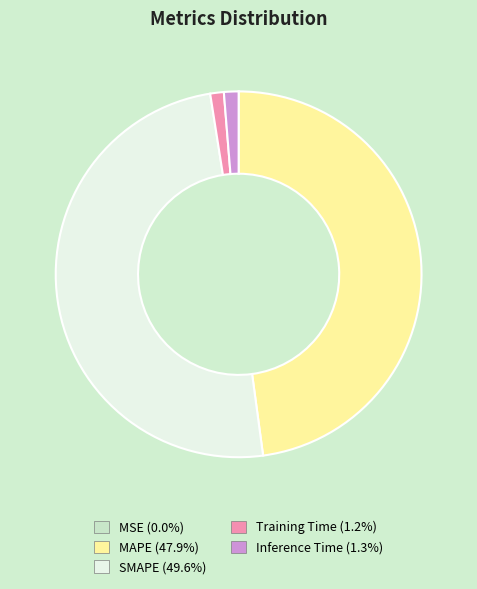

What is the largest slice in the pie chart?

SMAPE